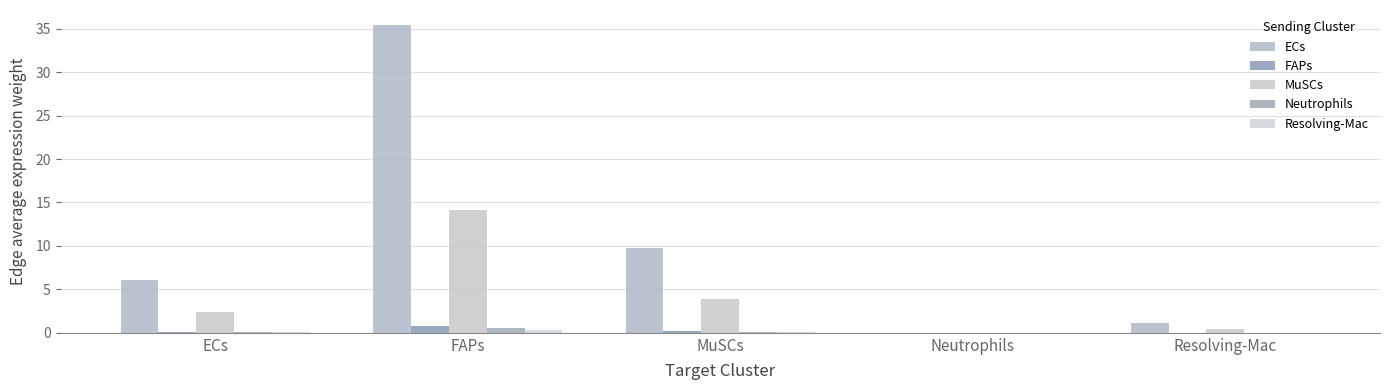

Which category has the highest value in the FAPs series?

FAPs